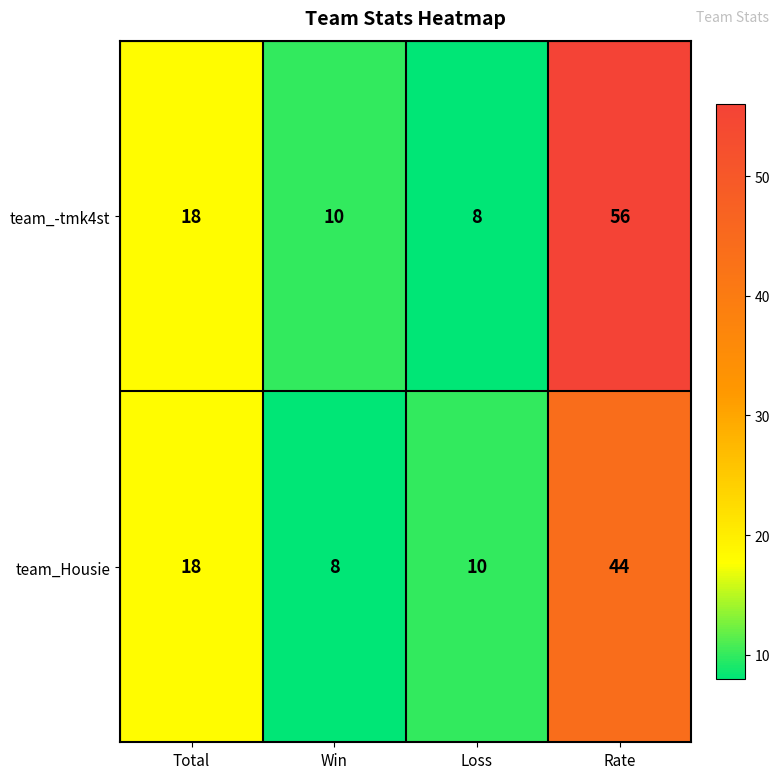

What is the difference between the highest and lowest values at Rate?

12